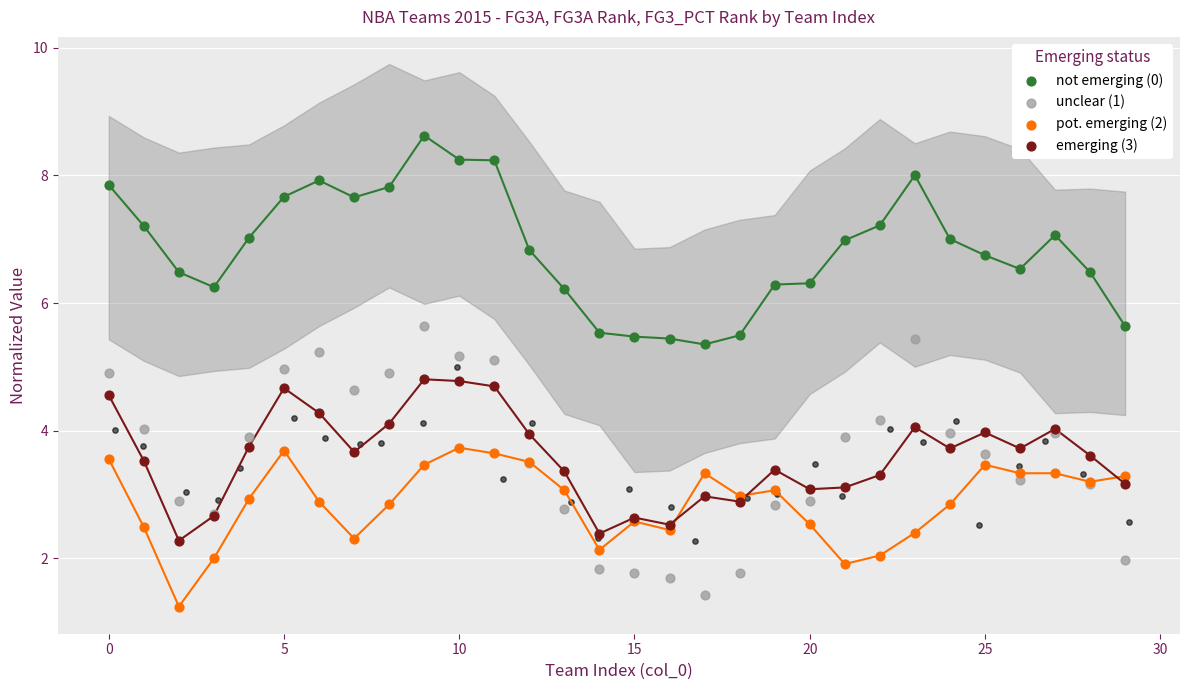

Which series has the largest Y range (max minus min)?

unclear (1)